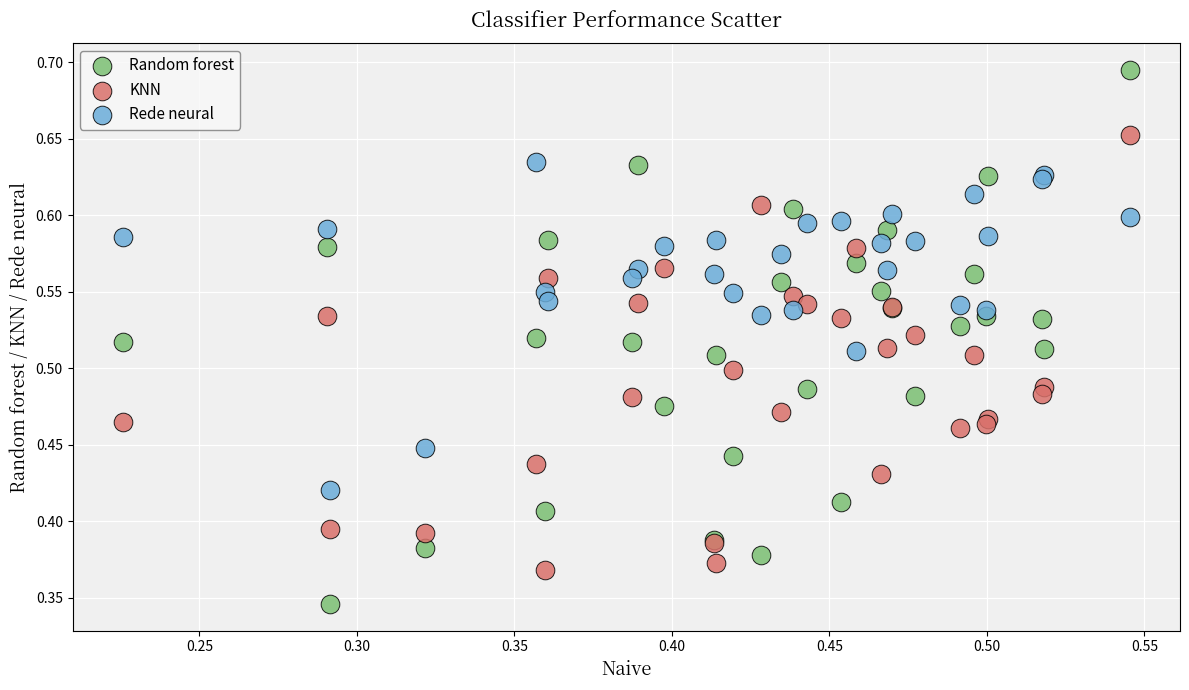

Which series contains the highest Y value?

Random forest